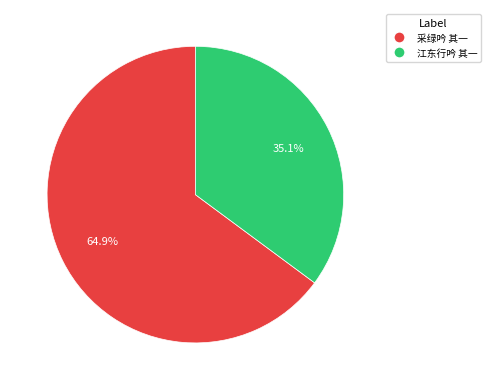

How many slices are in this pie chart?

2